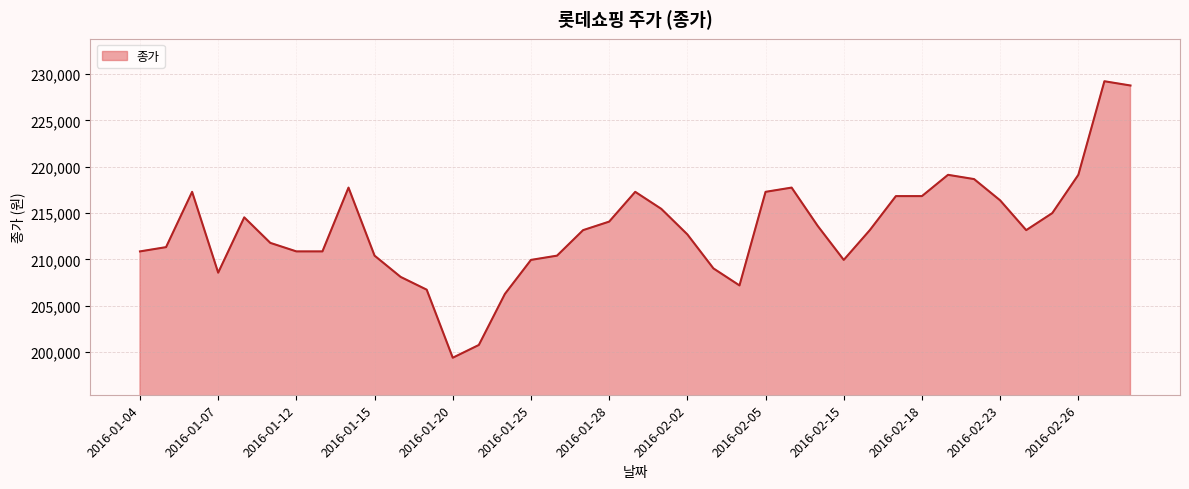

What is the minimum value shown in the chart?

199412